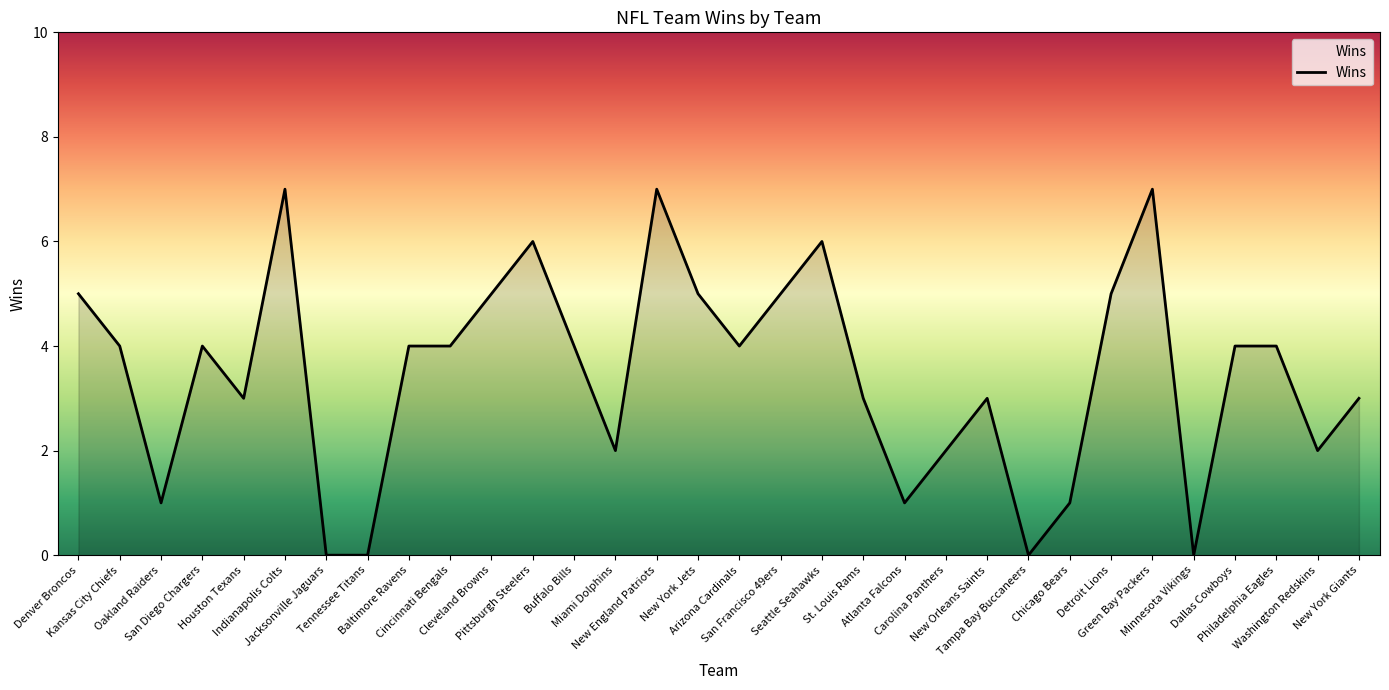

What position from the right is San Diego Chargers?

29